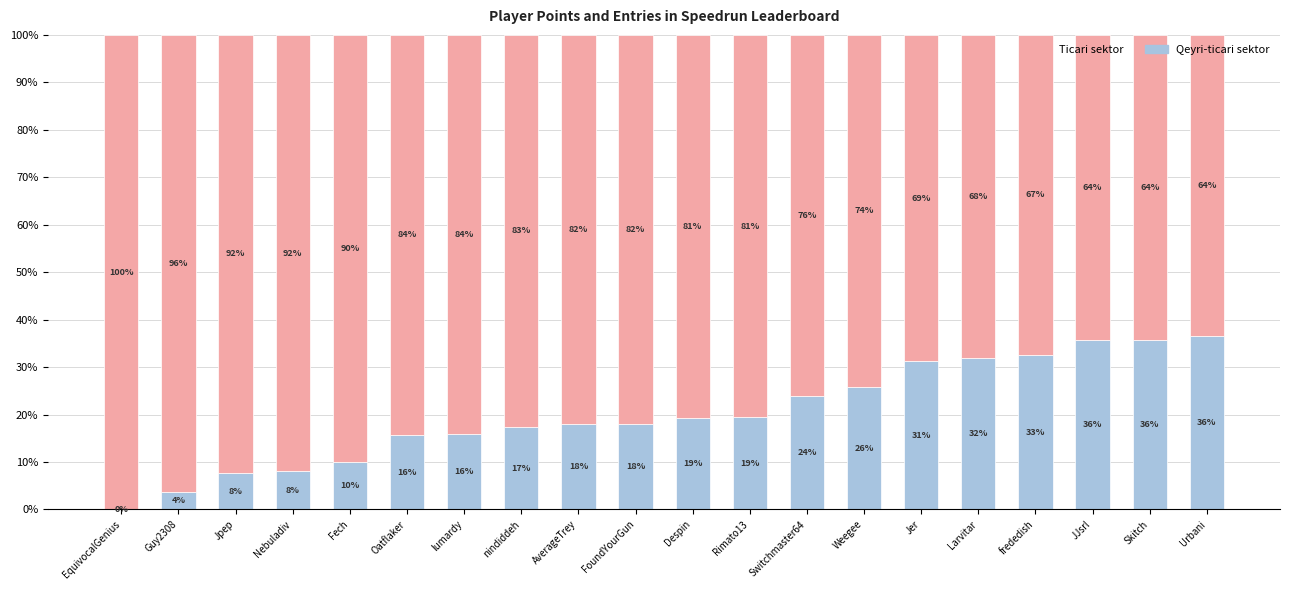

What is the total value across all series at Skitch?

100.0